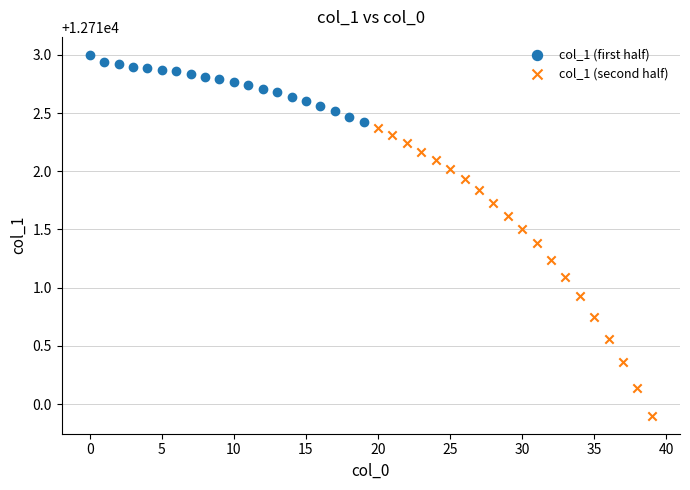

Which series contains the lowest Y value?

col_1 (second half)